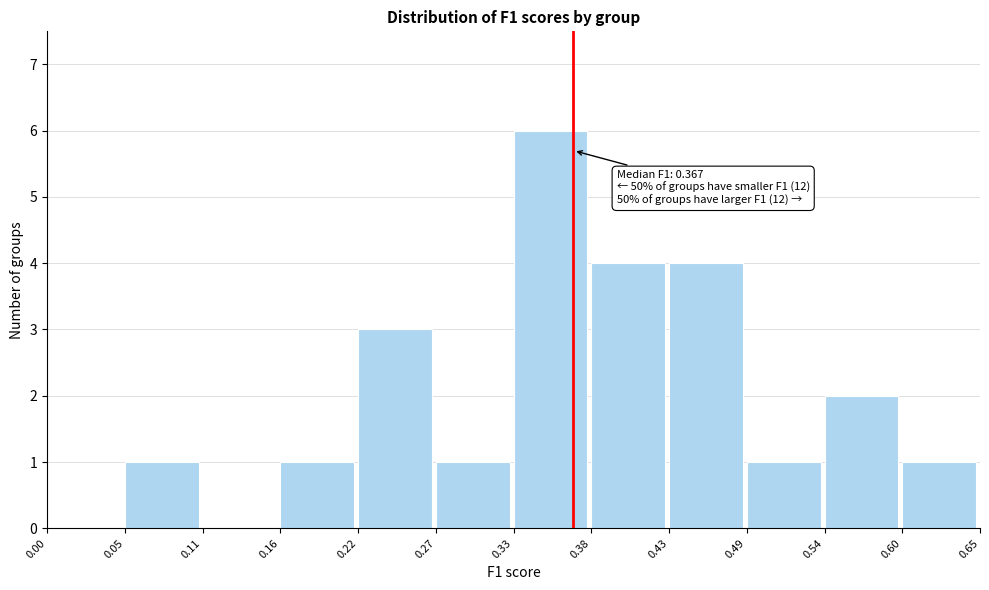

Which range on the x-axis has the tallest bar?

0.33 to 0.38